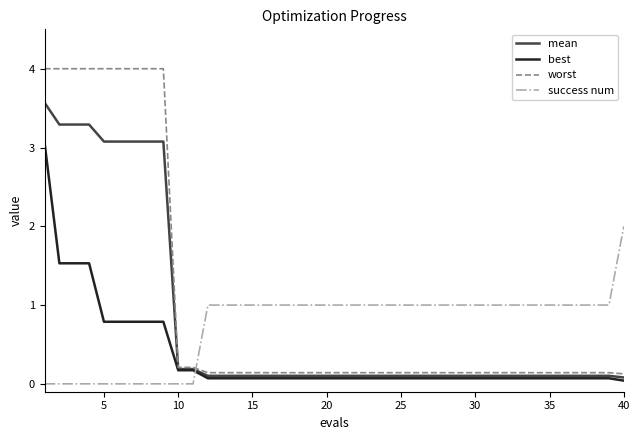

List the series in order of their peak value, highest first.

worst, mean, best, success num